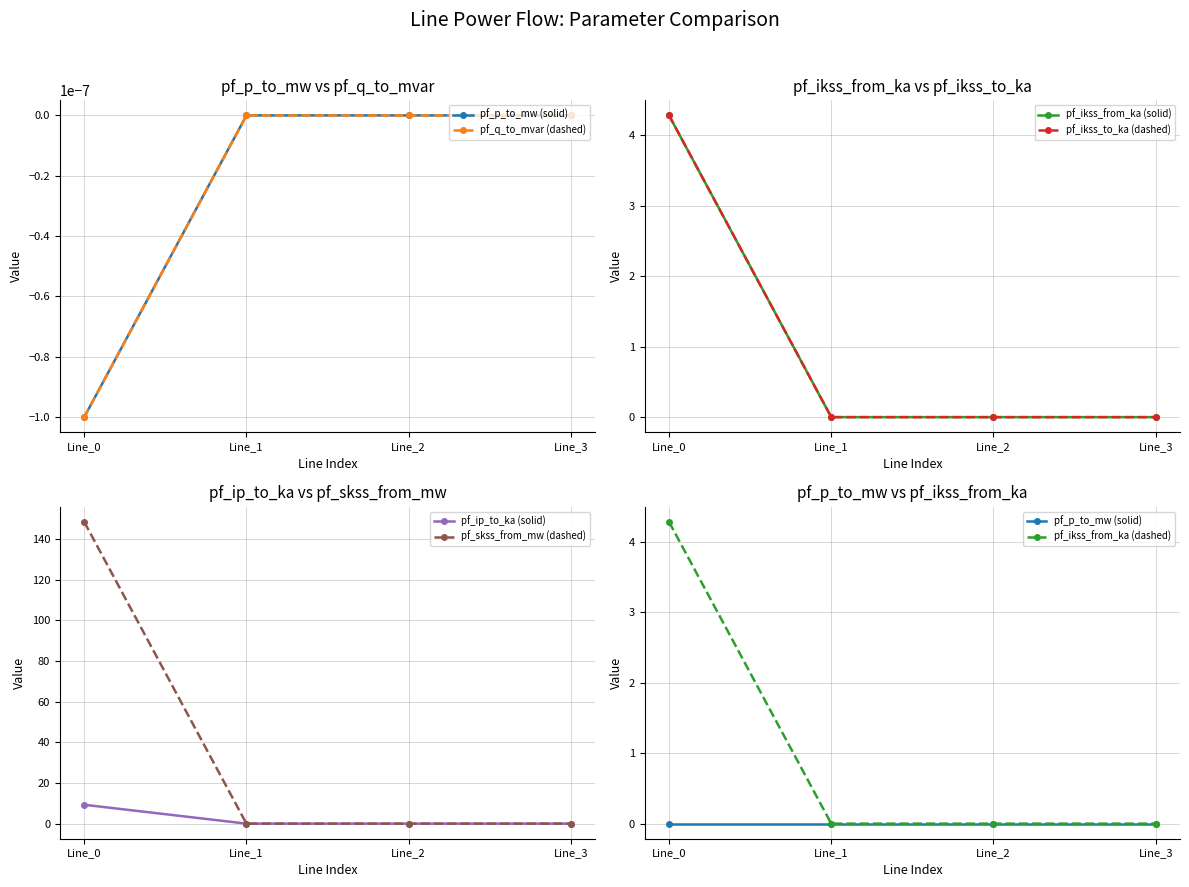

Which series changed the most between Line_2 and Line_3?

pf_ip_to_ka